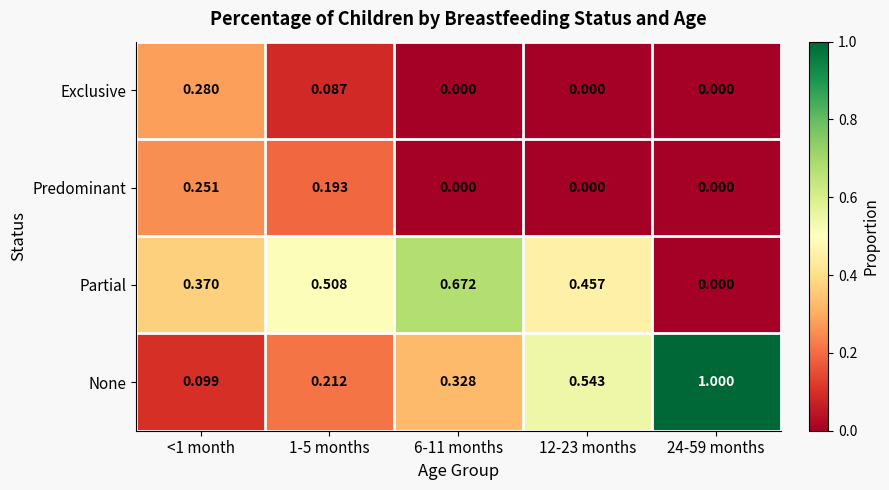

Which series has the widest spread of values?

None